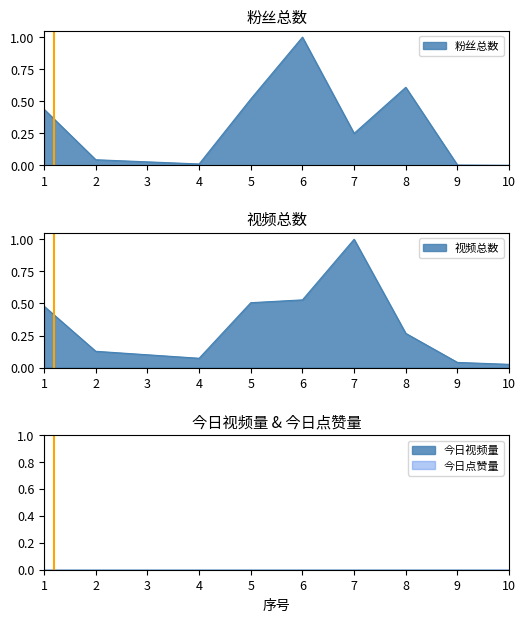

The value of 粉丝总数 at 2 is 0.0. True or false?

True